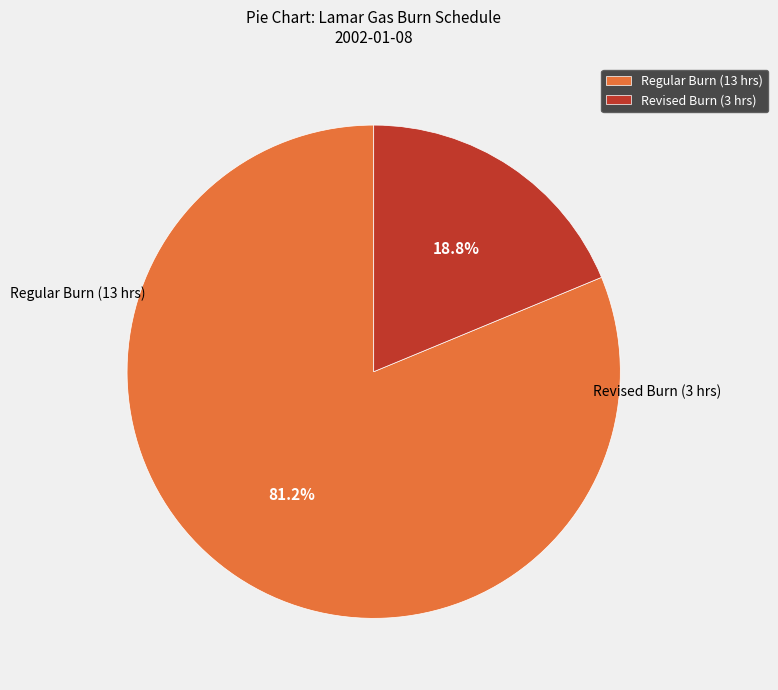

Is there a majority slice in this chart?

Yes